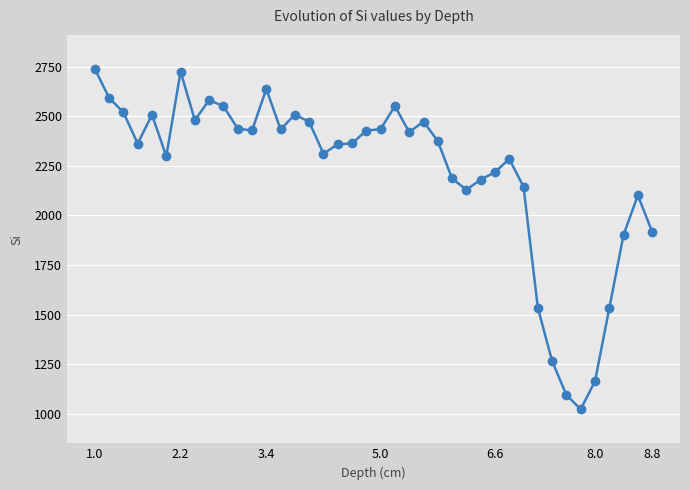

What is the minimum value shown in the chart?

1023